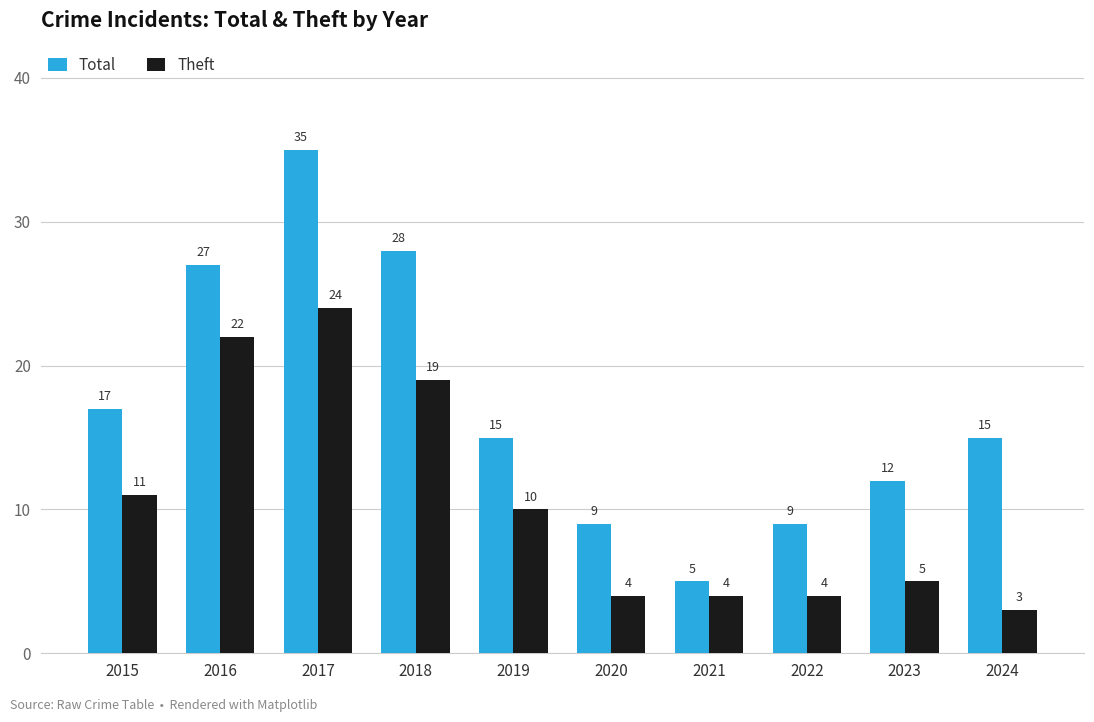

Which series changed the most between 2016 and 2024?

Theft